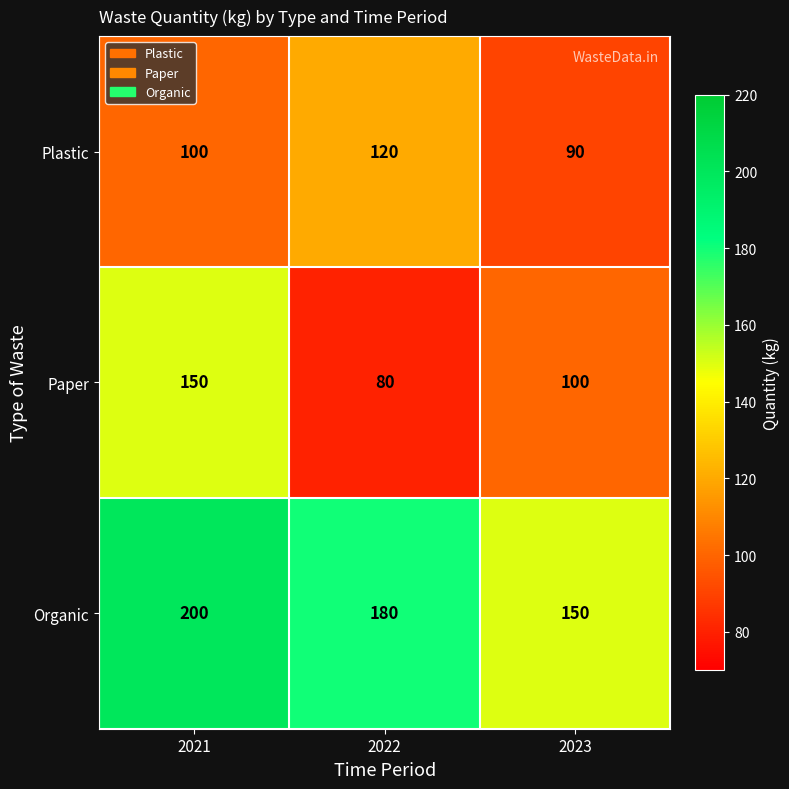

How many data points in Organic are less than 180?

1